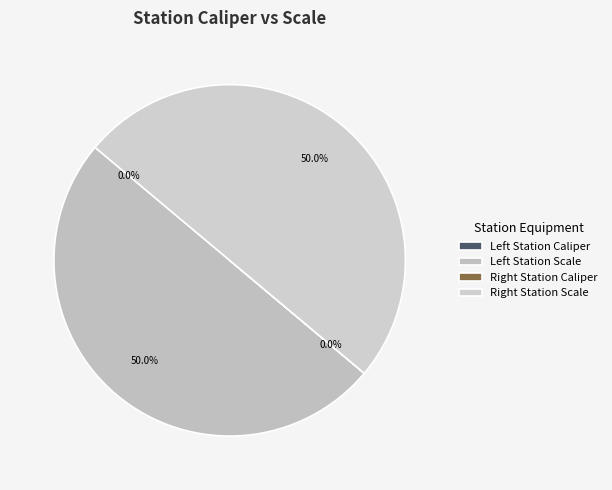

Is there a majority slice in this chart?

No